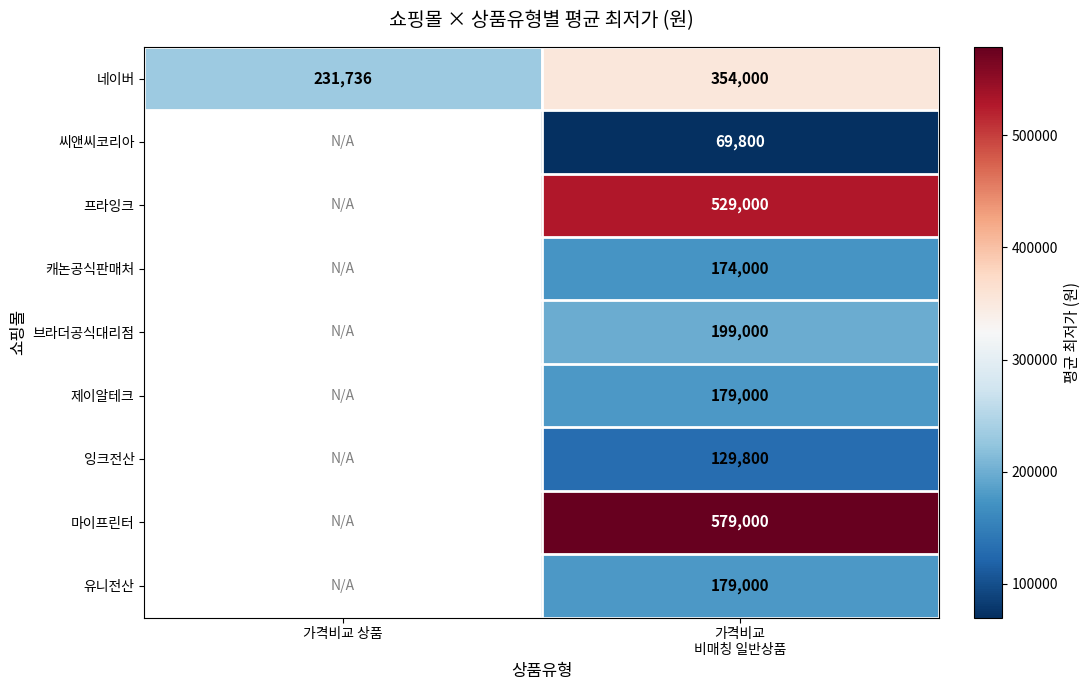

How many values in 씨앤씨코리아 are above zero?

1